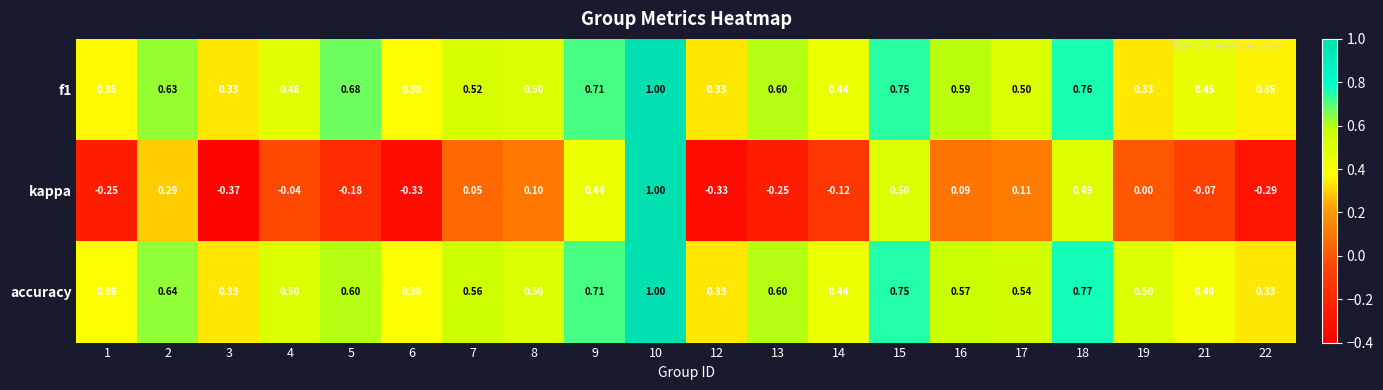

Which series has the widest spread of values?

kappa